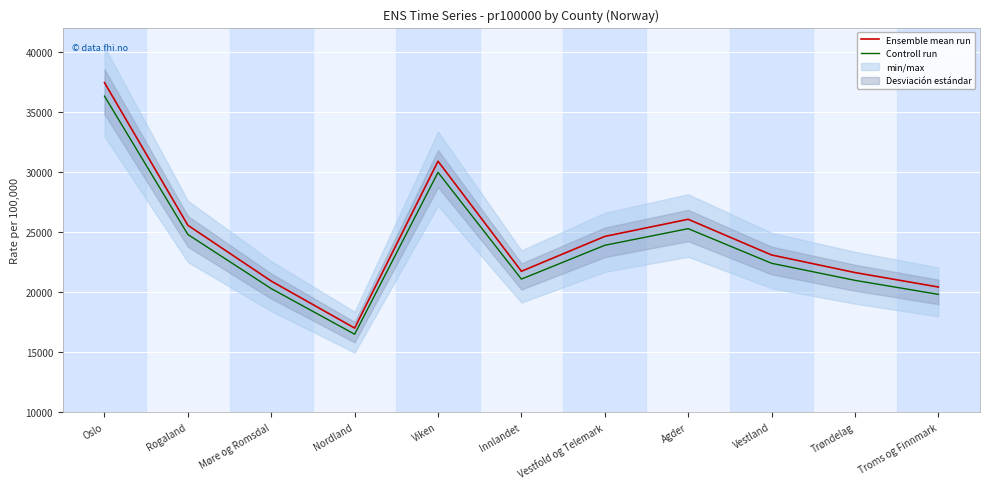

What position from the left is Trøndelag?

10